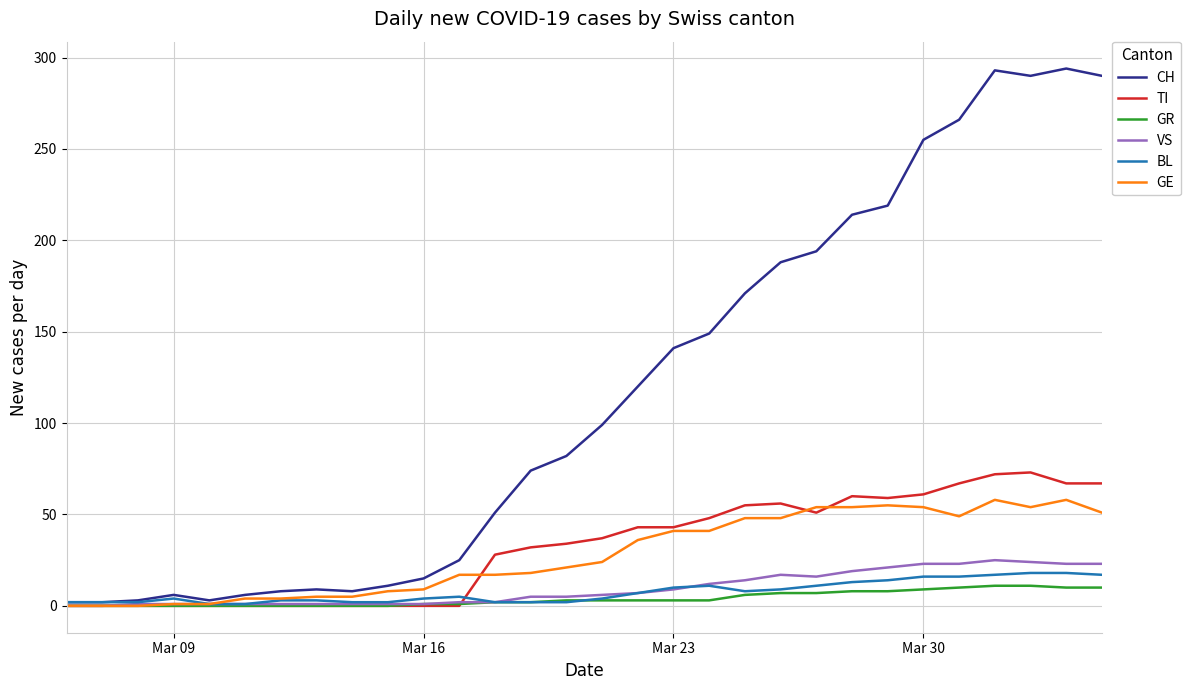

What is the greatest value displayed?

294